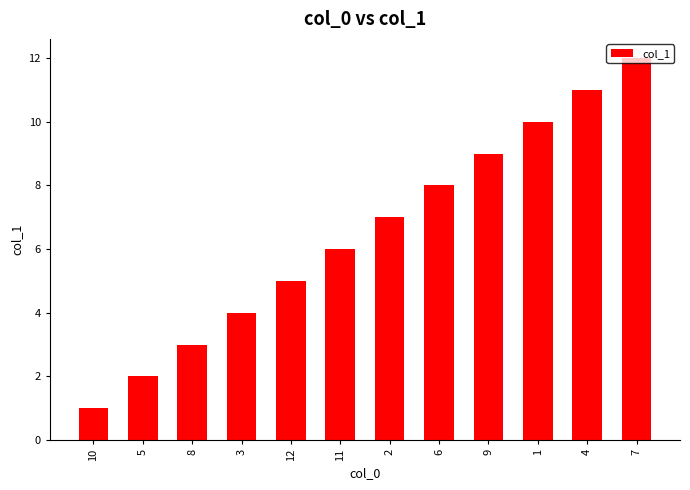

Reading left to right, extract all data points from this chart.

1	2	3	4	5	6	7	8	9	10	11	12